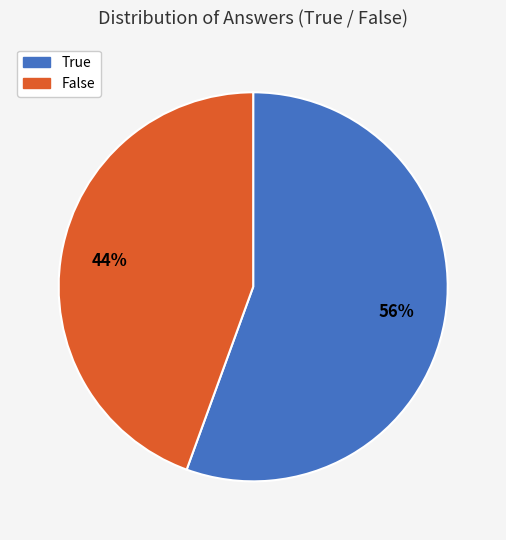

Rank the categories by value from lowest to highest.

False, True